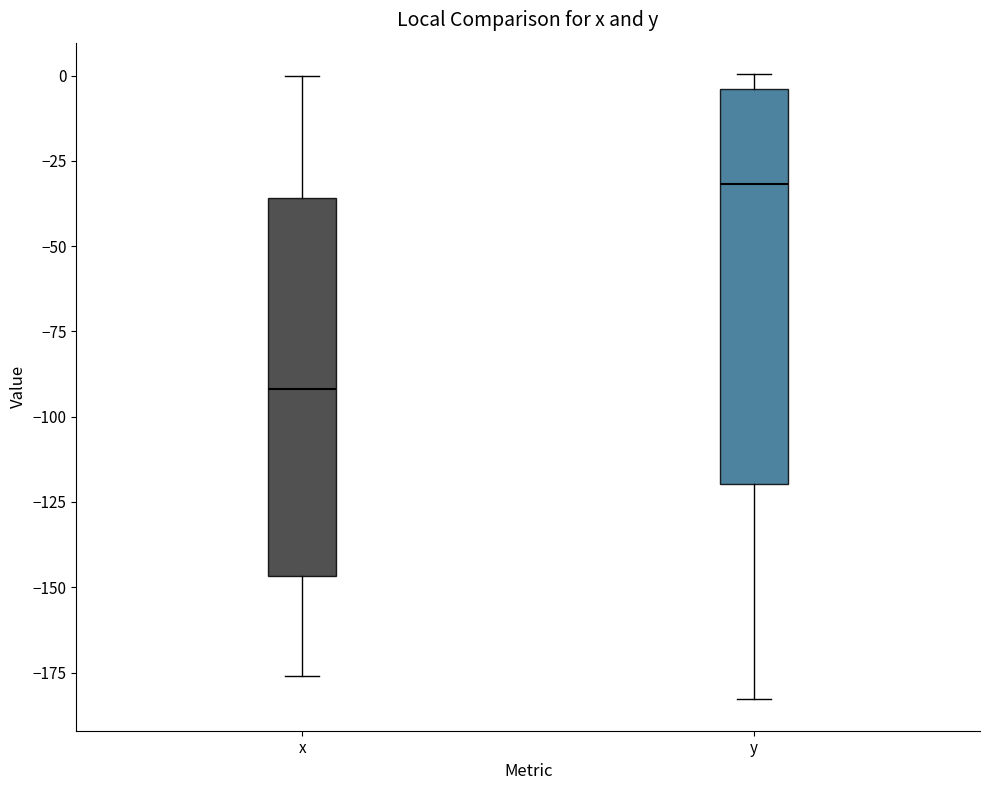

Which box's median line is the highest?

y